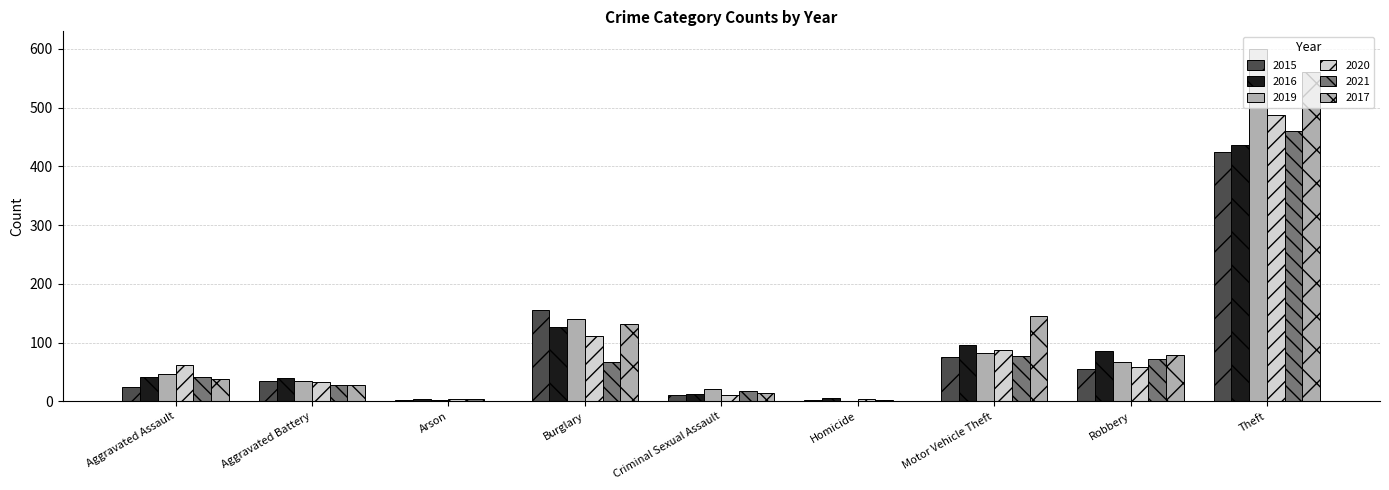

Does the chart contain stacked bars?

No